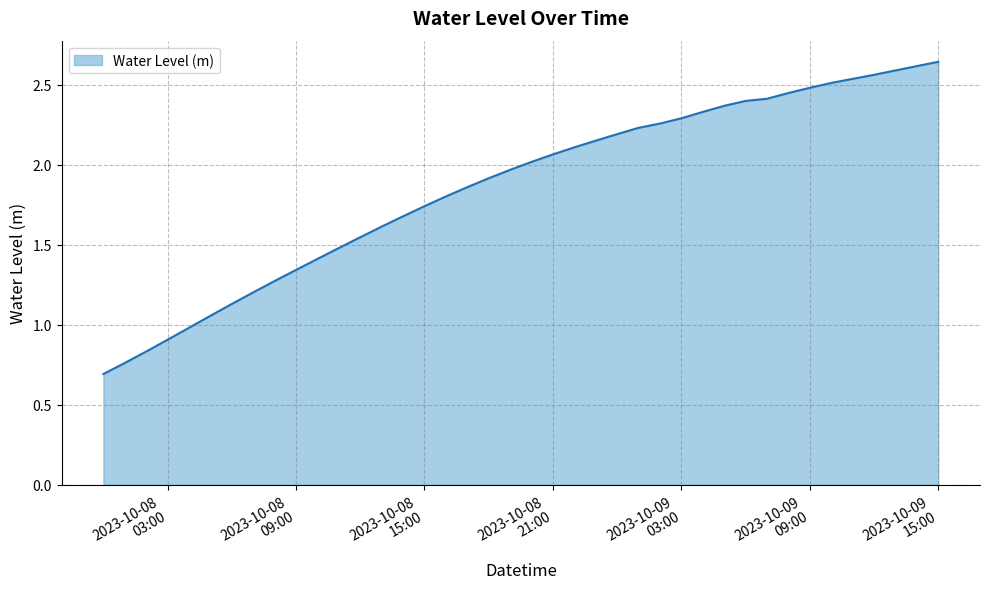

What is the minimum value shown in the chart?

0.7